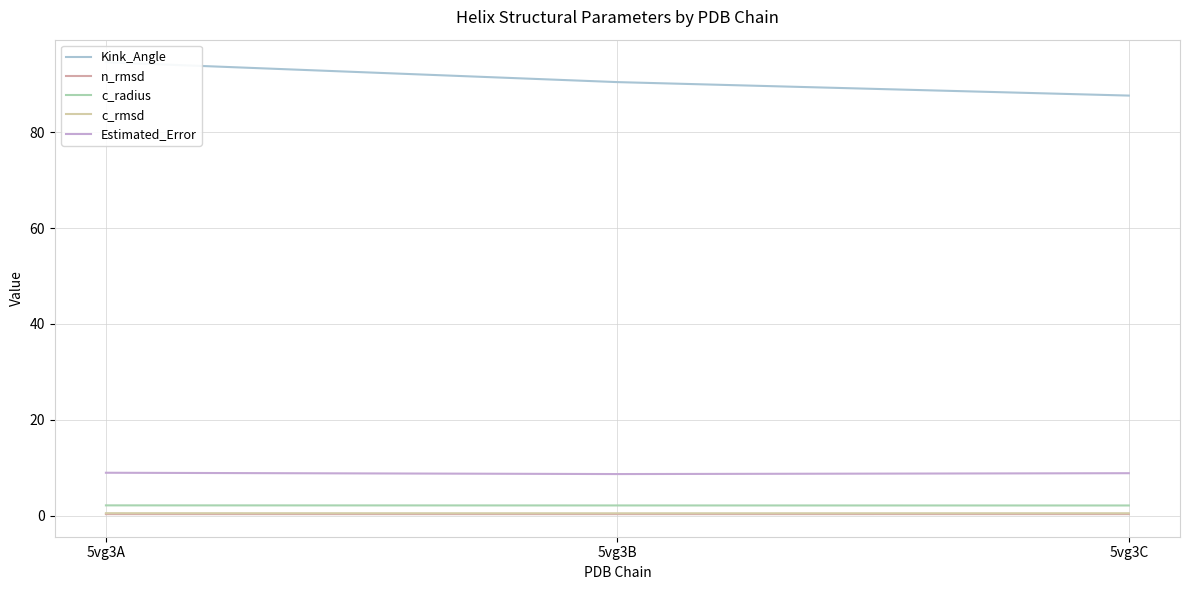

How many n_rmsd values are between 0 and 1?

3